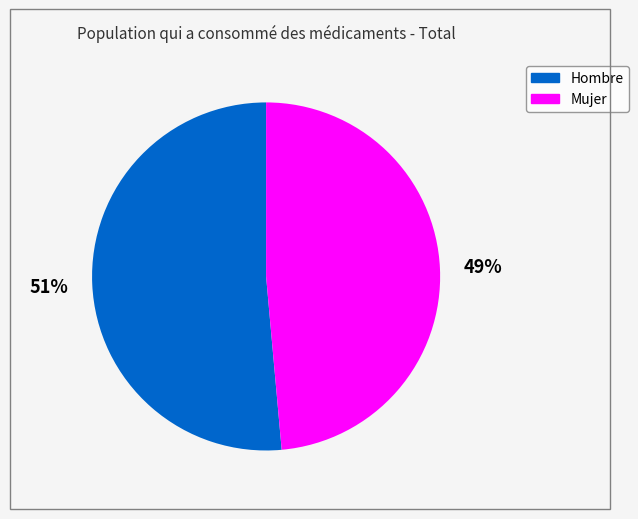

Is there any slice that represents more than half of the pie?

Yes